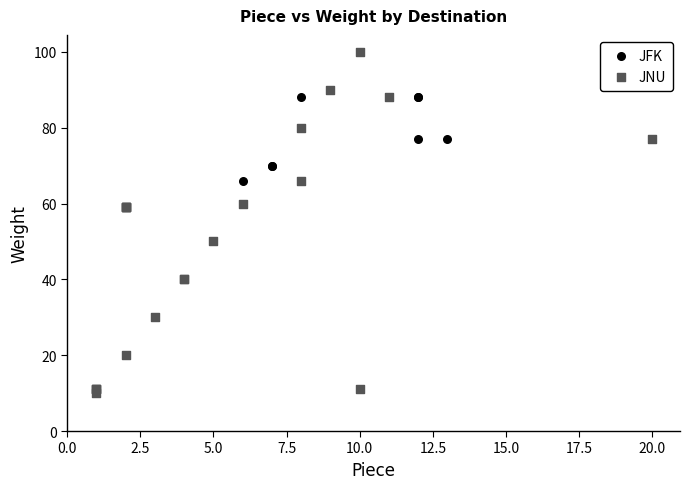

Which series has the largest Y range (max minus min)?

JNU